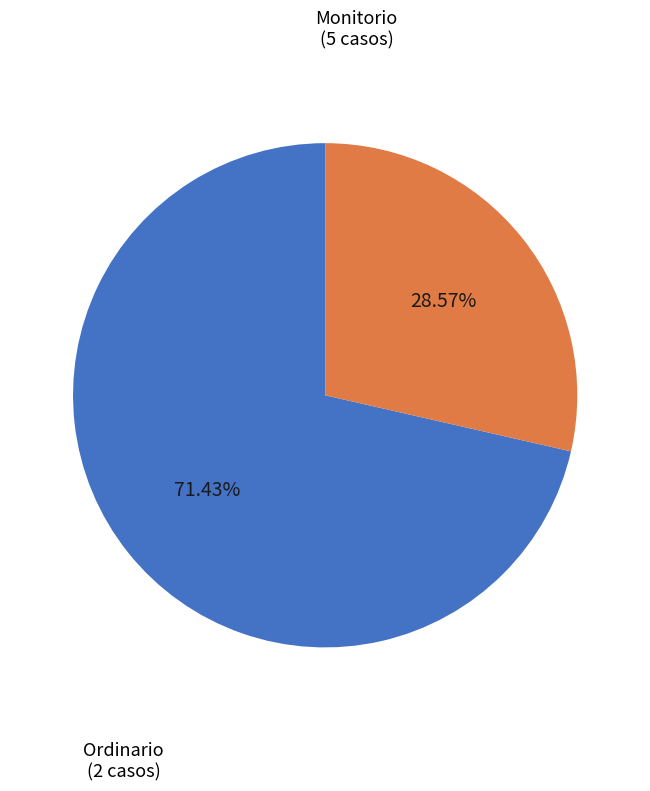

Does any single category account for the majority?

Yes